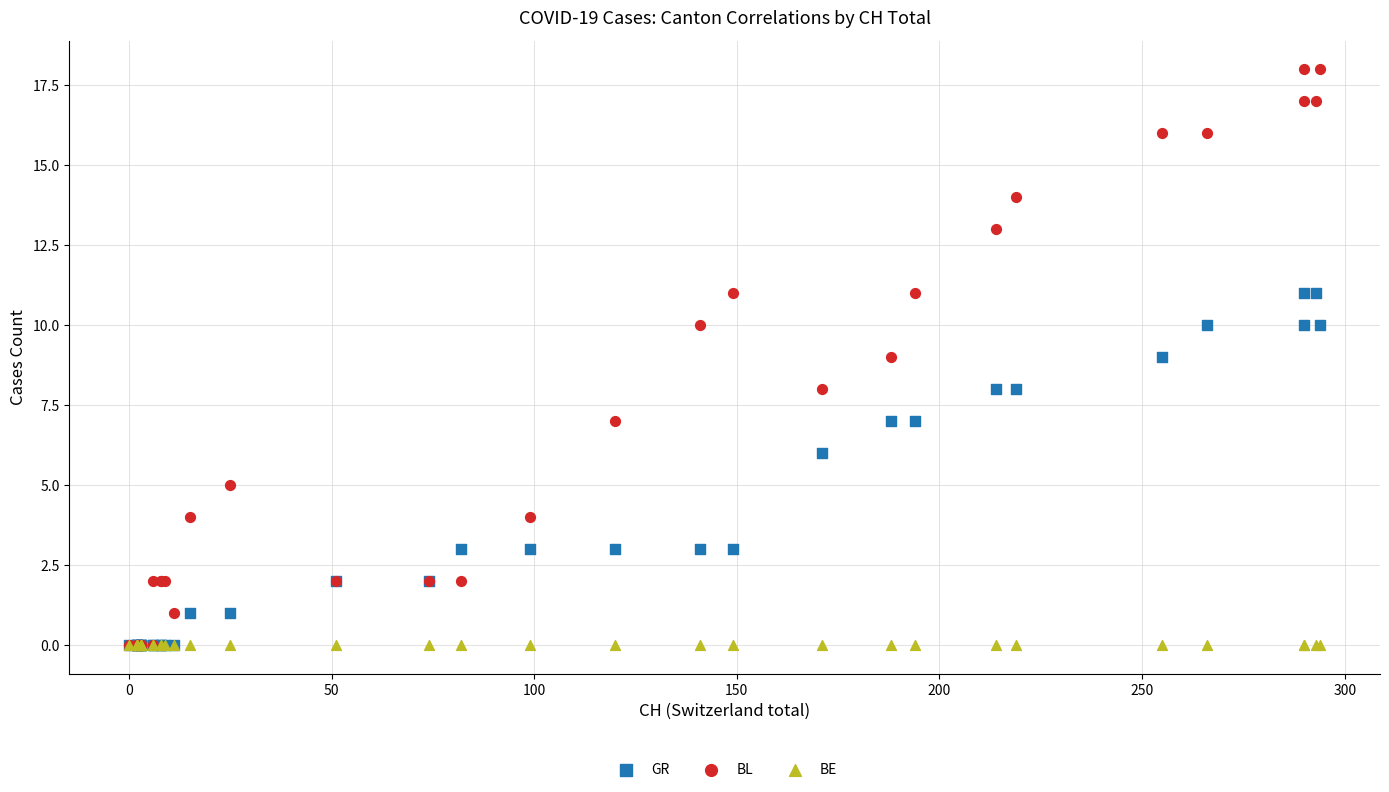

Which series contains the highest Y value?

BL